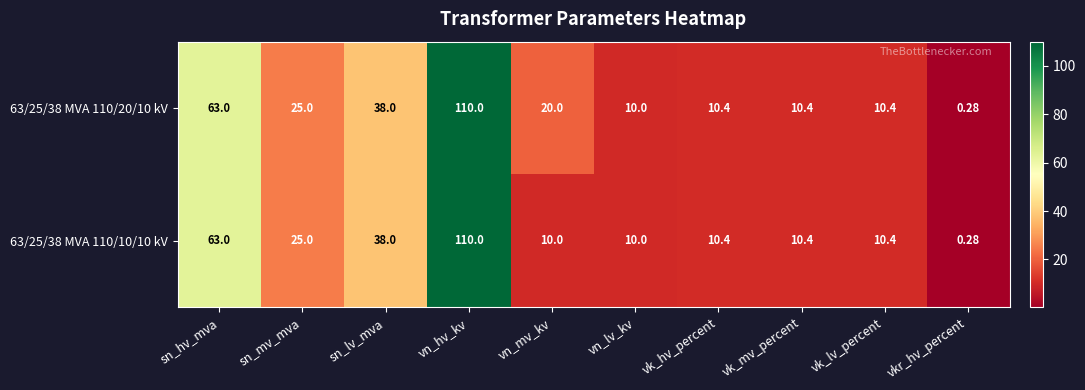

Is the value of 63/25/38 MVA 110/20/10 kV at vn_lv_kv greater than the value of 63/25/38 MVA 110/10/10 kV at sn_lv_mva?

No